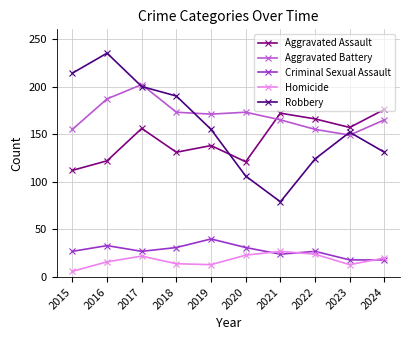

True or false: Homicide and Aggravated Battery intersect in this chart.

False